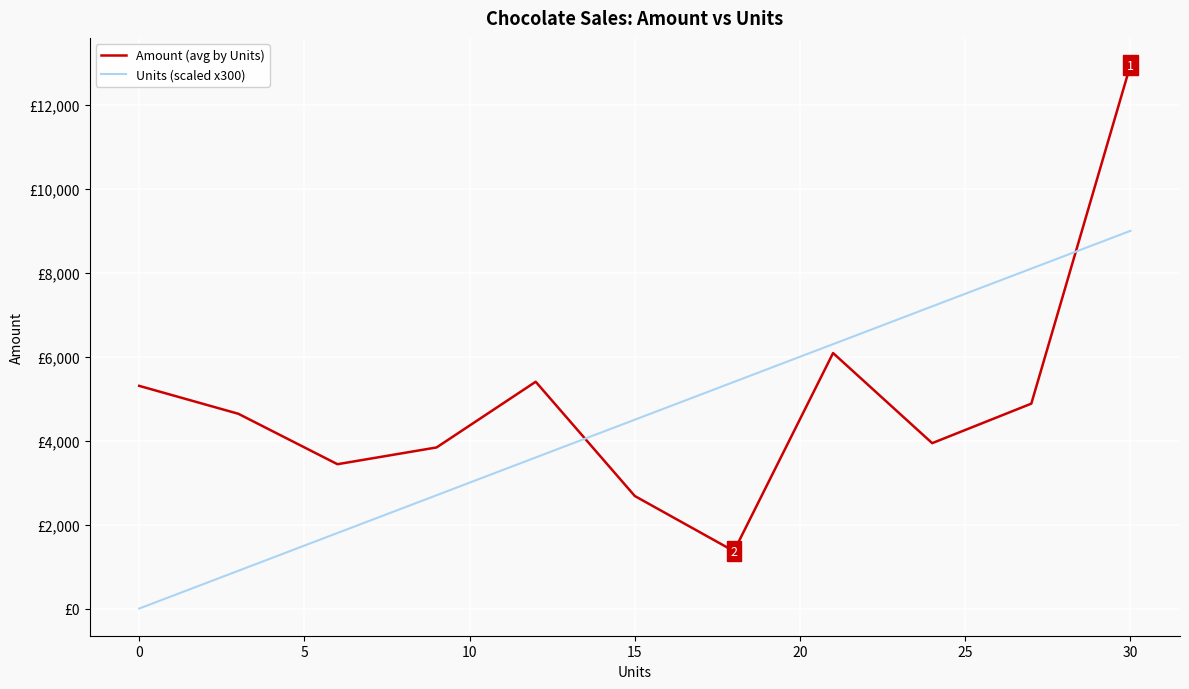

What are all the series names shown in the legend?

Amount (avg by Units), Units (scaled x300)